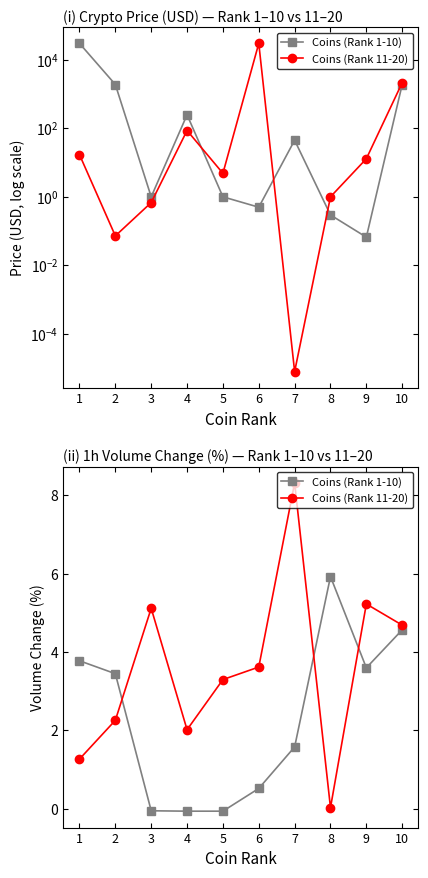

True or false: Coins (Rank 1-10) has more than 2 interior local peaks.

False